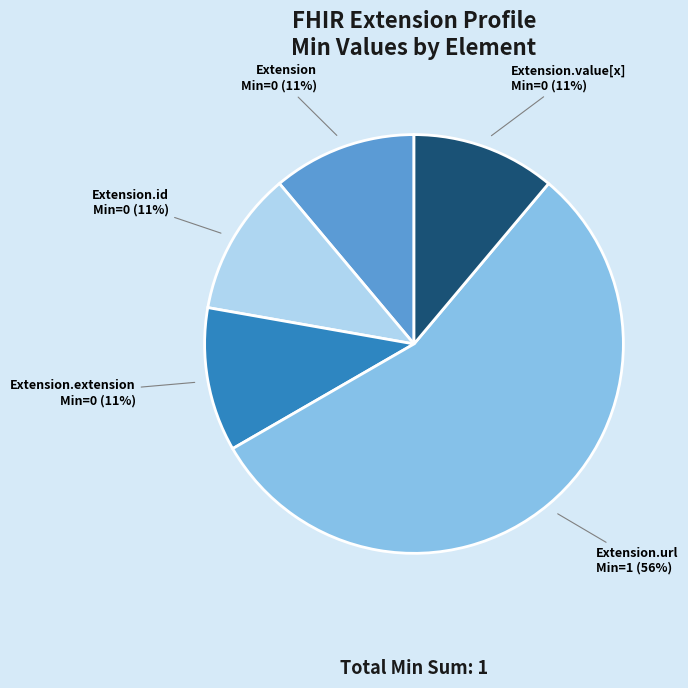

Is there a majority slice in this chart?

Yes